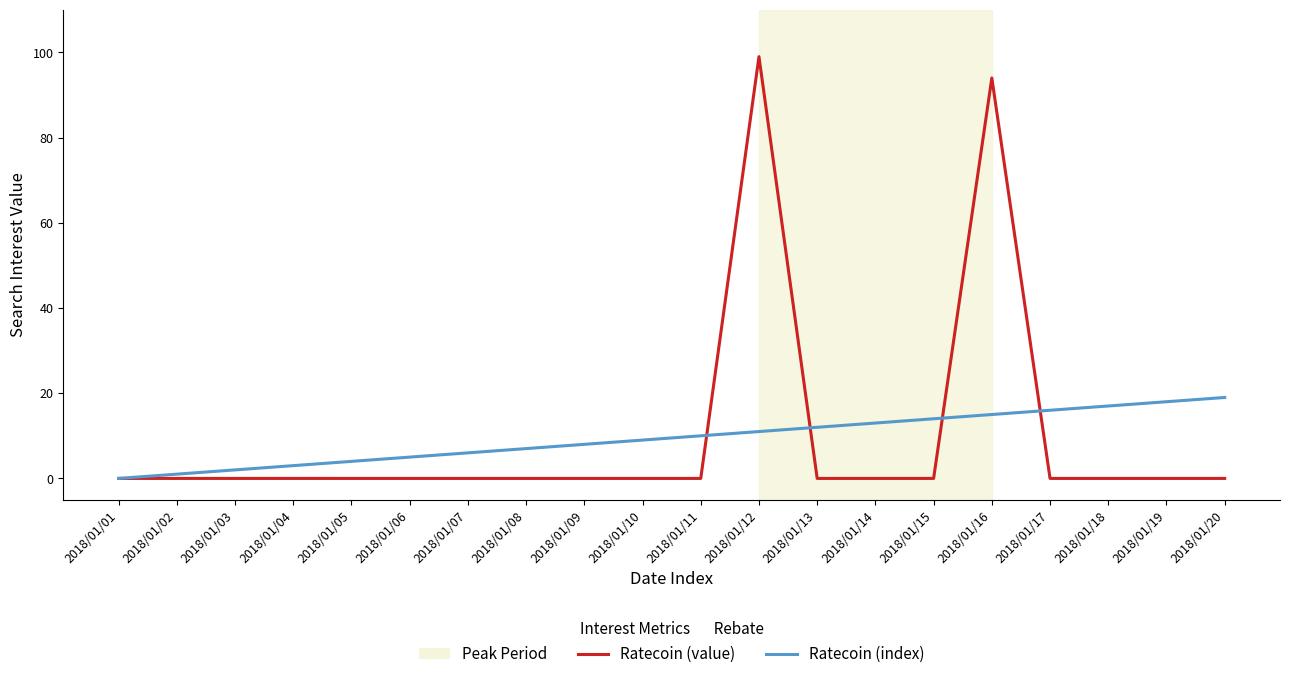

Which category has the highest value across all series?

2018/01/12